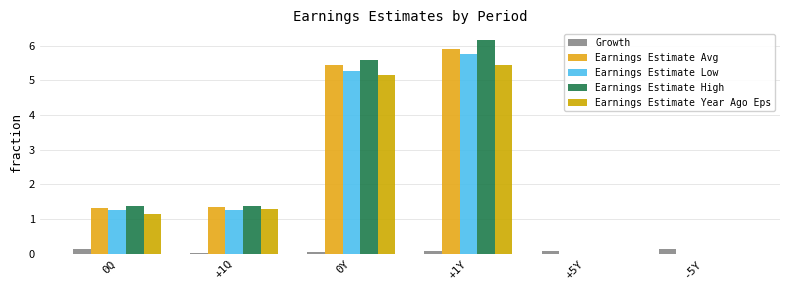

Are the bars horizontal?

No